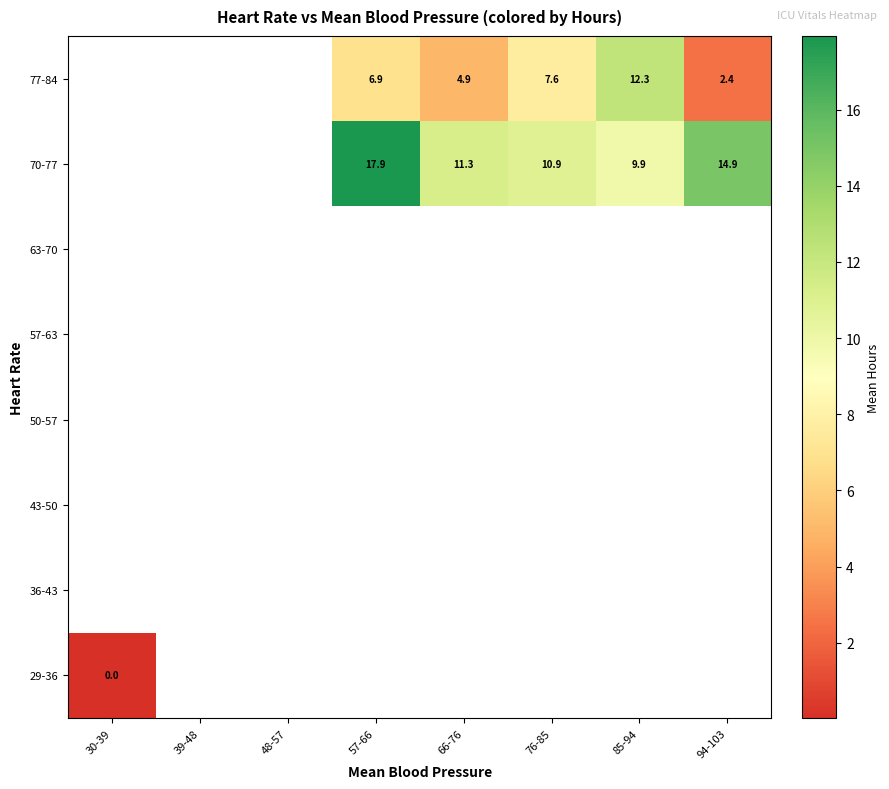

Count the 70-77 values in the range 11 to 14.

1